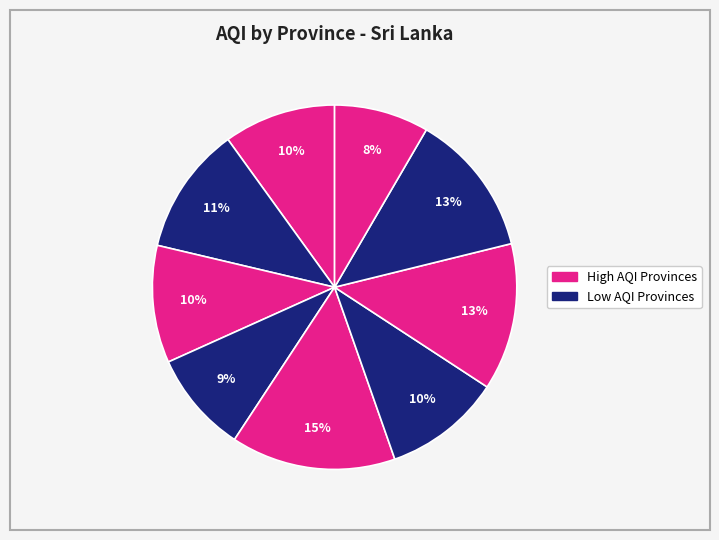

How many segments does this pie chart have?

9